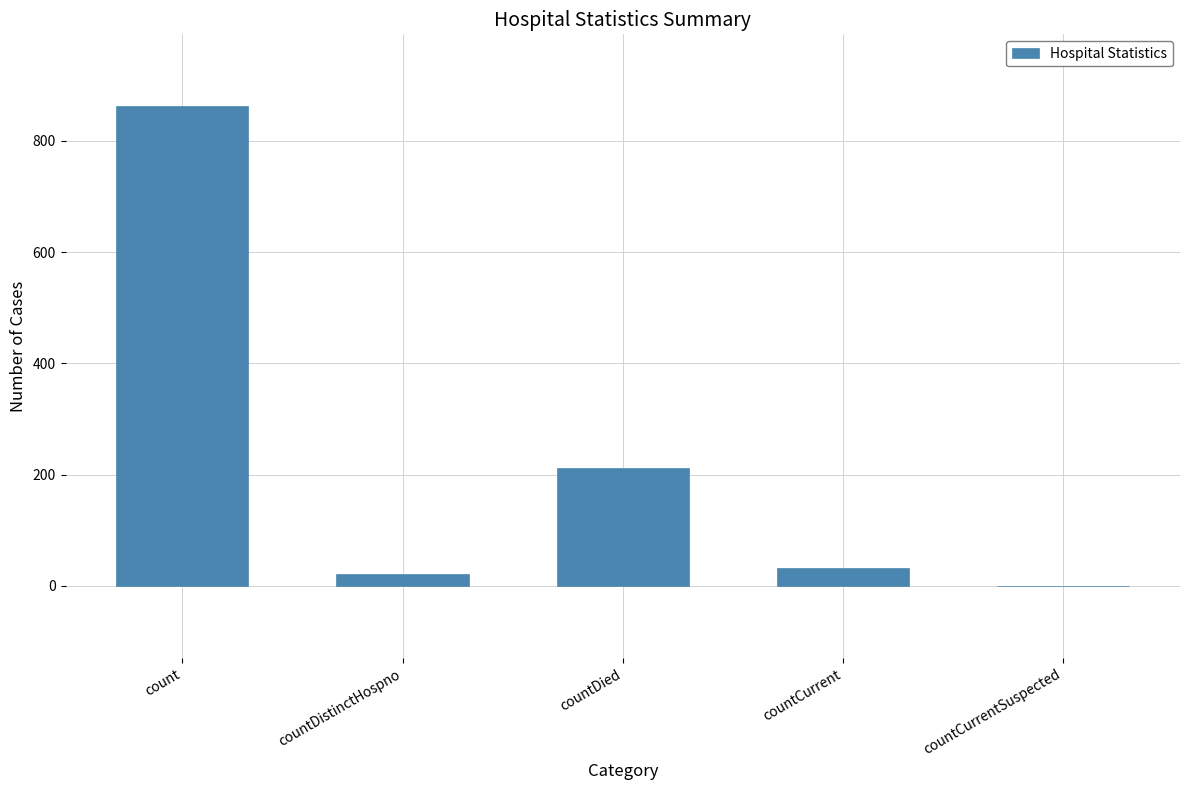

Is it true that the value at countCurrent is 32?

True